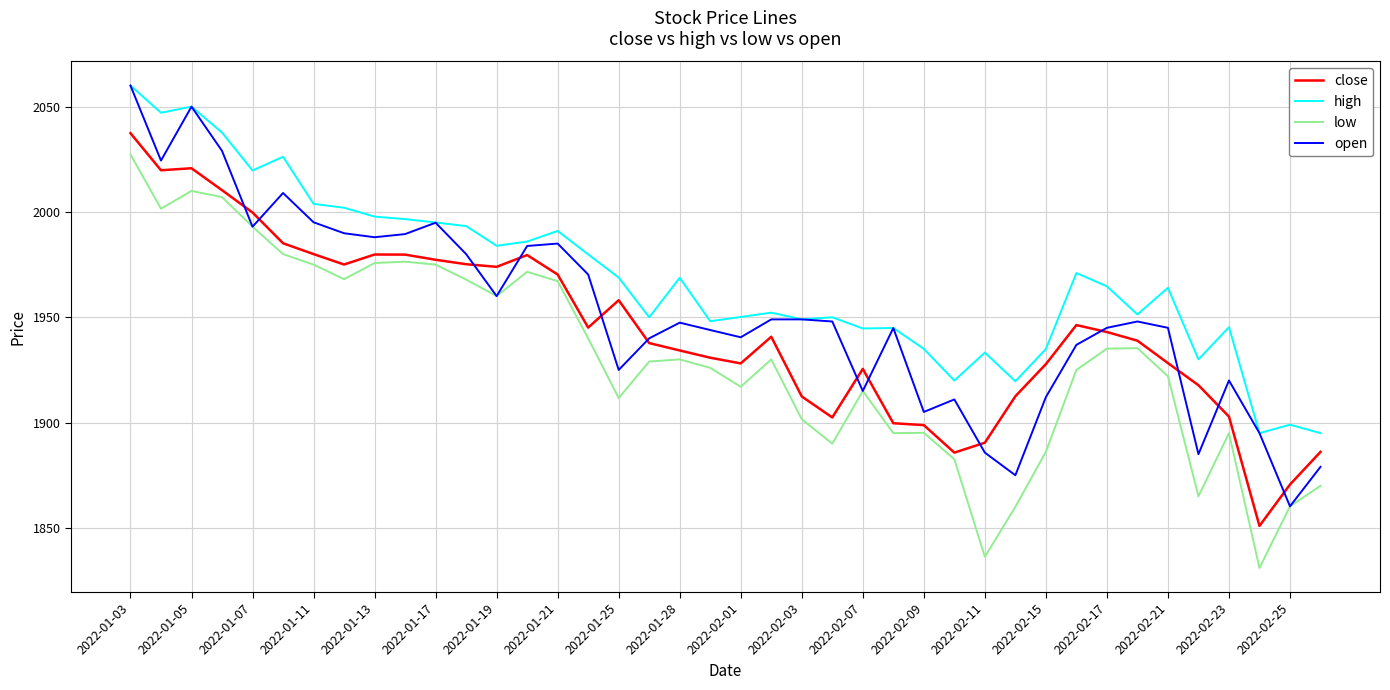

List the series in order of their overall mean, lowest first.

low, close, open, high